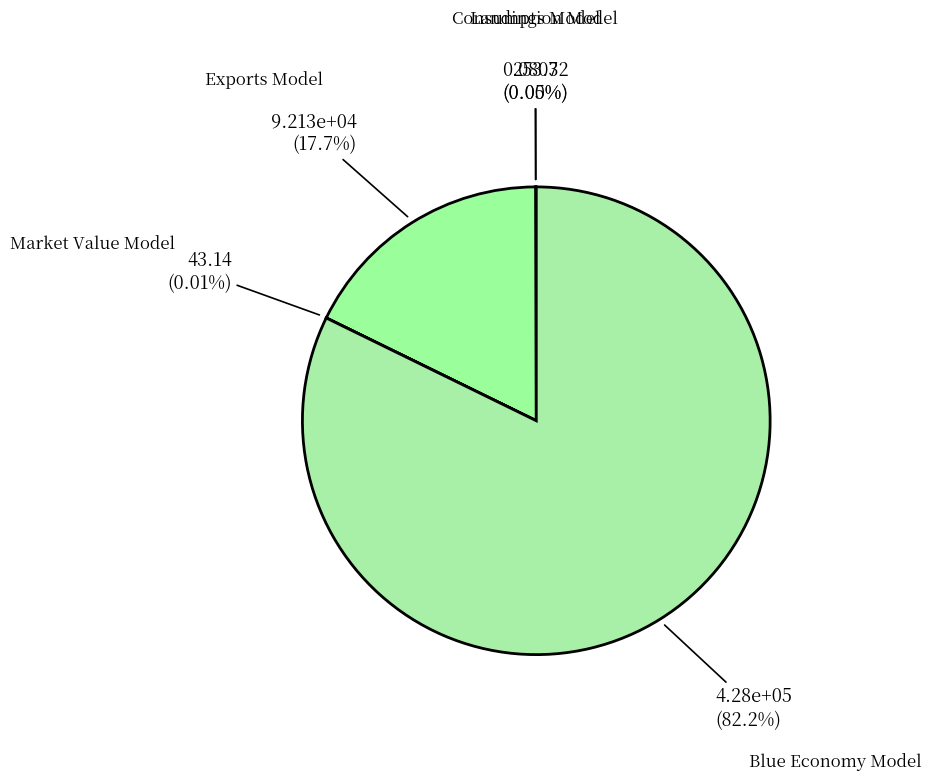

Does any single category account for the majority?

Yes